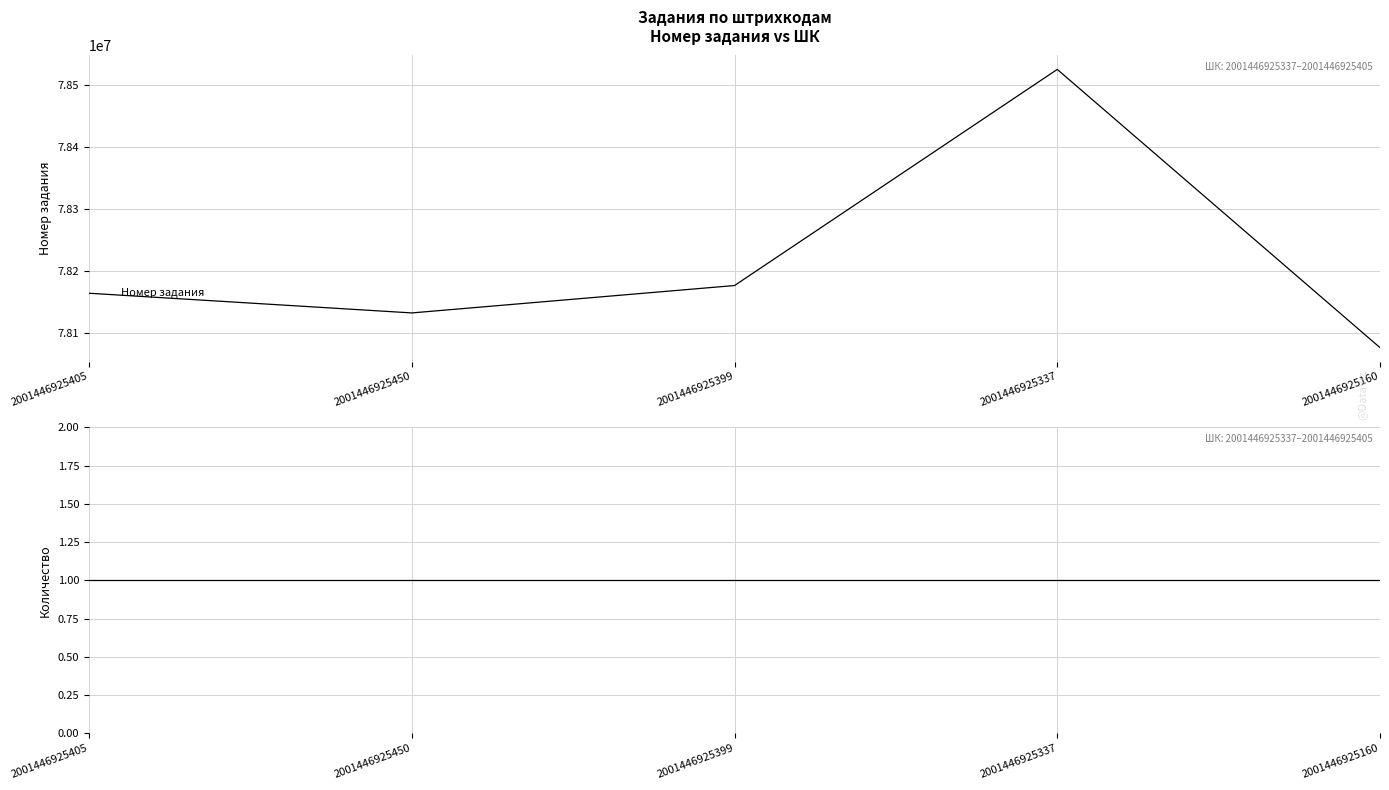

The value of Номер задания at 2001446925160 is 78076862. True or false?

True